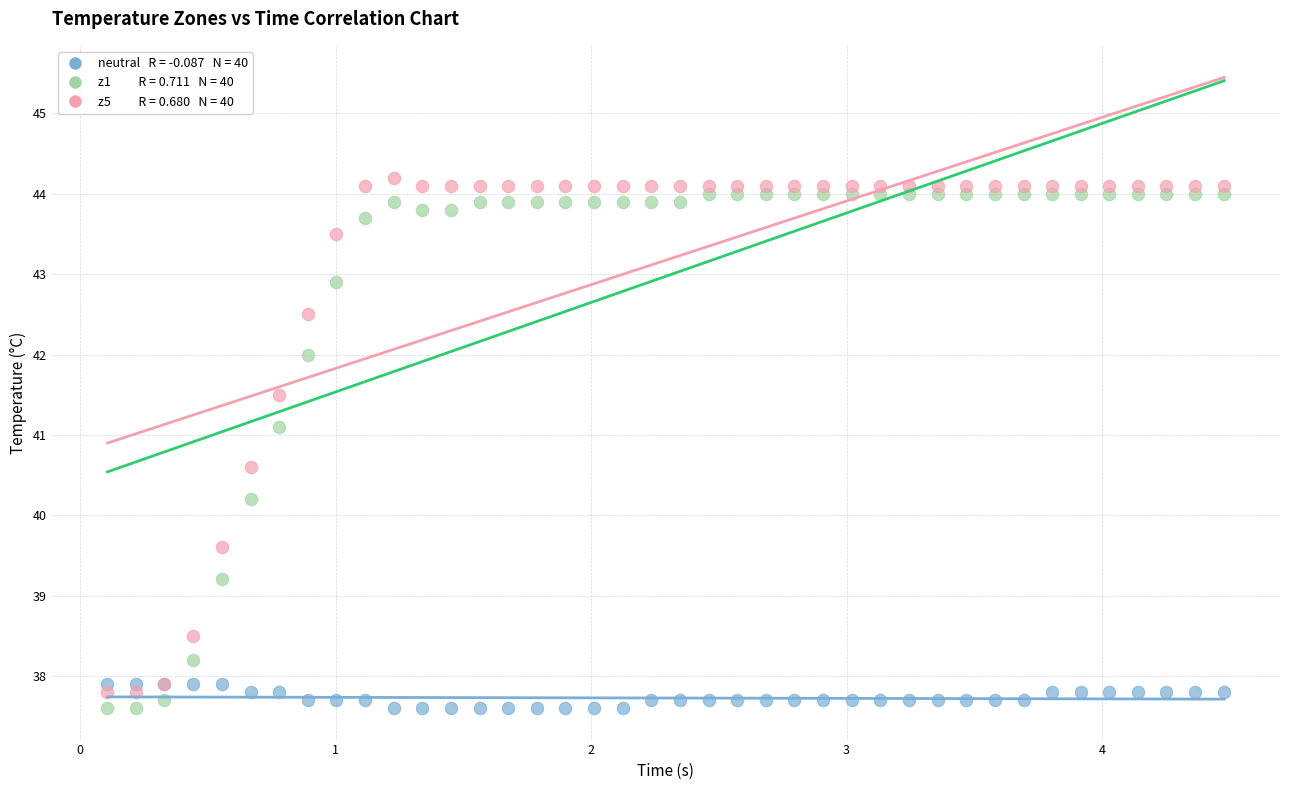

Across all series, what Y value is closest to 40?

40.2